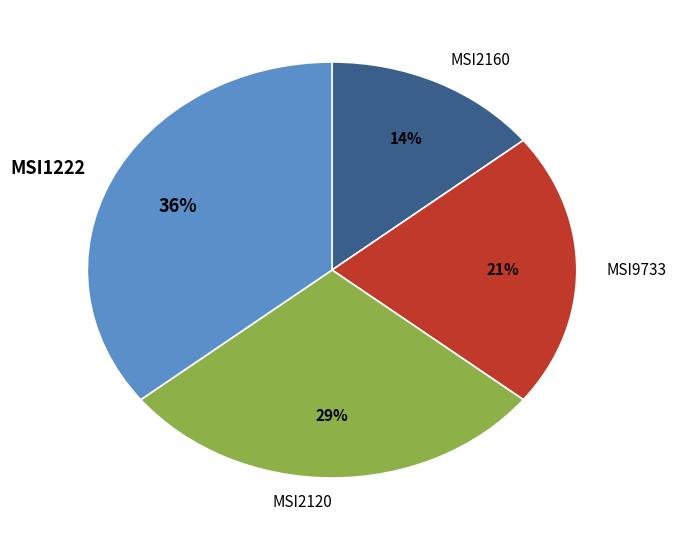

Is it true that MSI2120 is 23% of the pie?

False